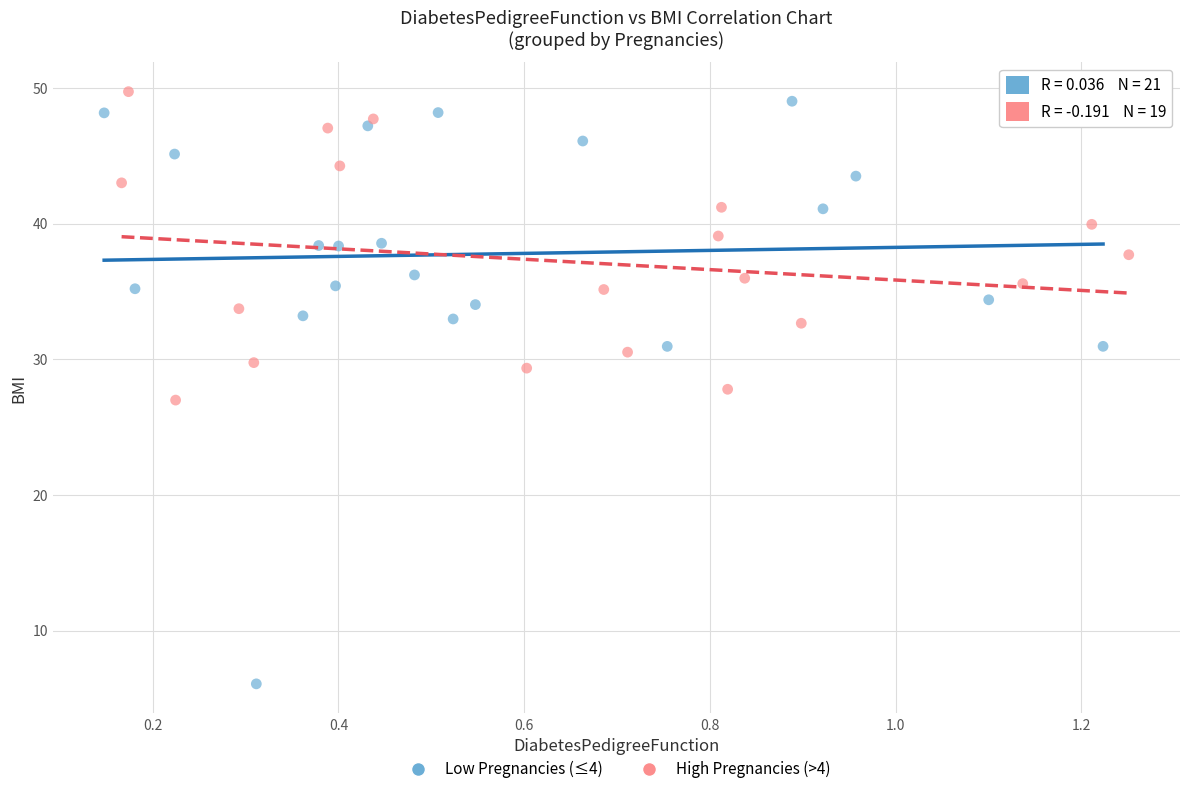

Which series has the largest Y range (max minus min)?

Low Pregnancies (≤4)